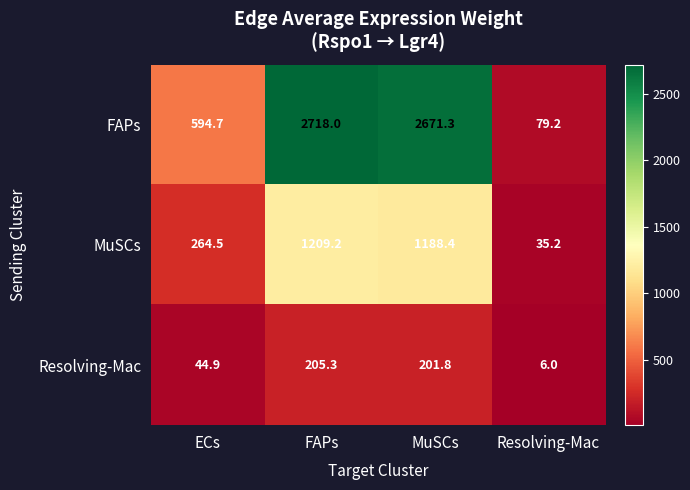

Reading left to right, list all the values displayed in this chart.

FAPs: 594.7	2718.0	2671.3	79.2
MuSCs: 264.5	1209.2	1188.4	35.2
Resolving-Mac: 44.9	205.3	201.8	6.0